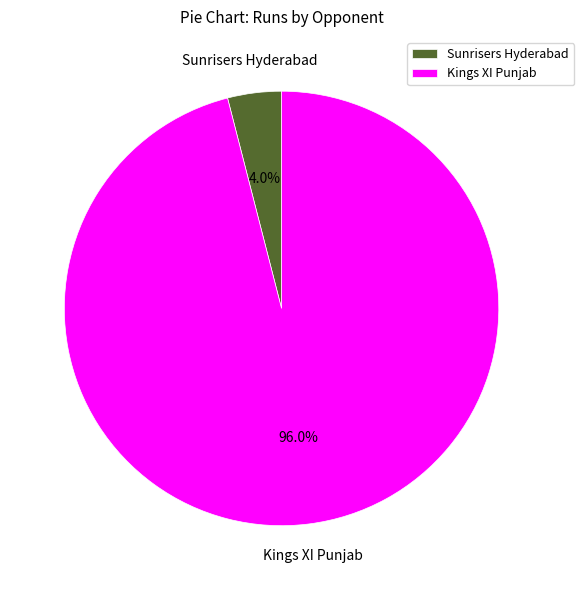

Is the sum of Sunrisers Hyderabad and Kings XI Punjab greater than half?

Yes